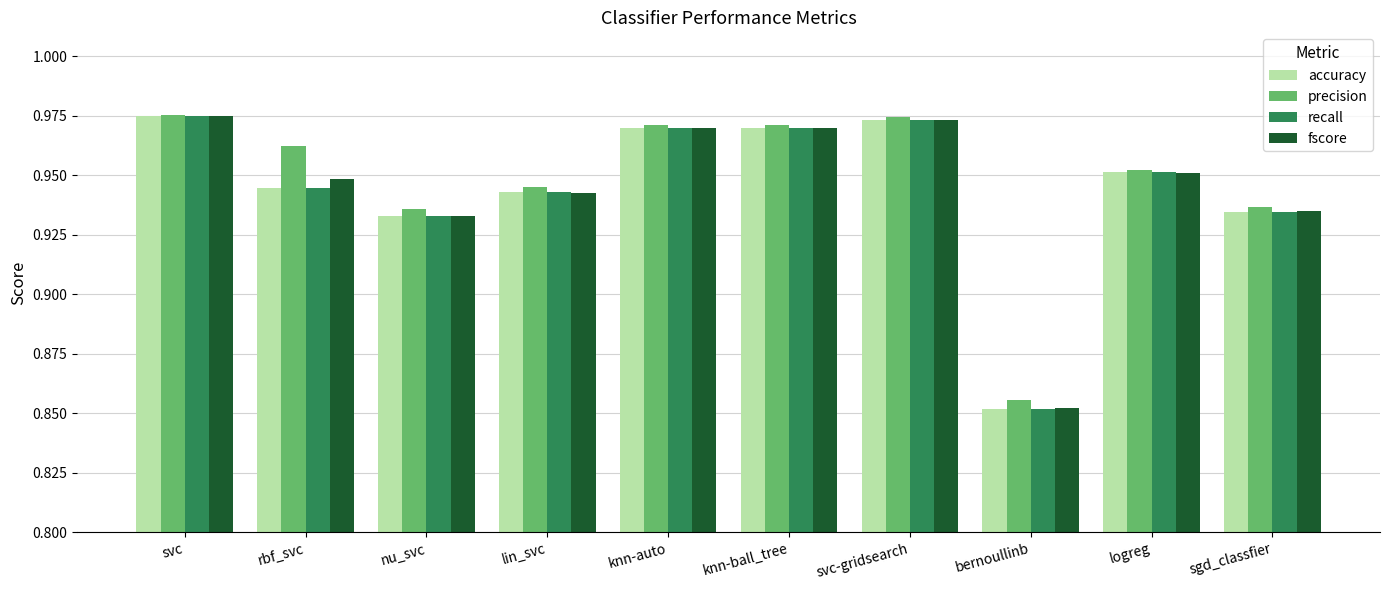

What is the label of the 10th bar from the right?

svc